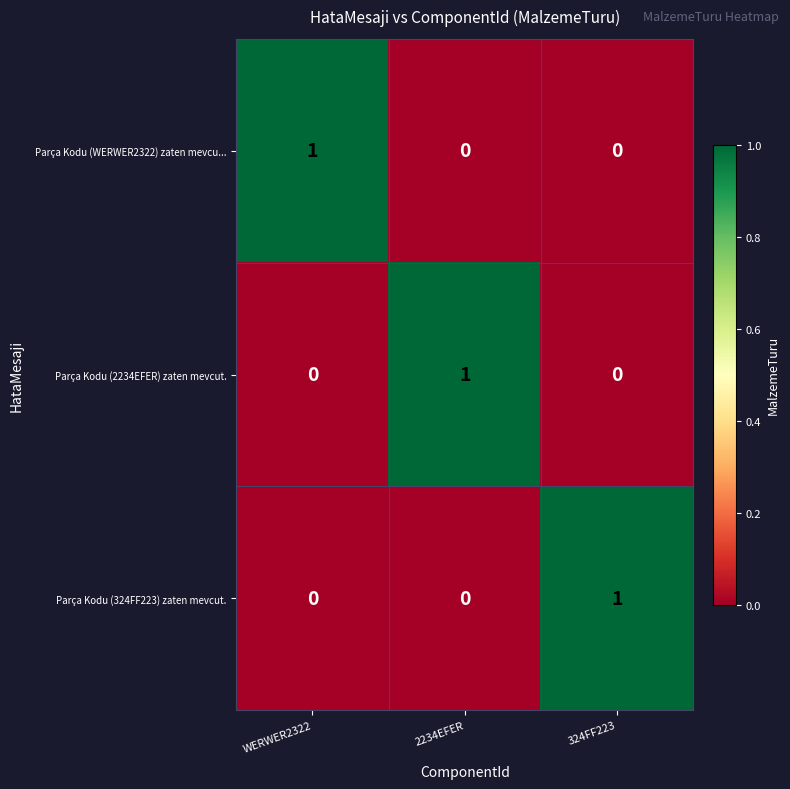

True or false: Parça Kodu (324FF223) zaten mevcut. has a value of 1 at 324FF223.

True